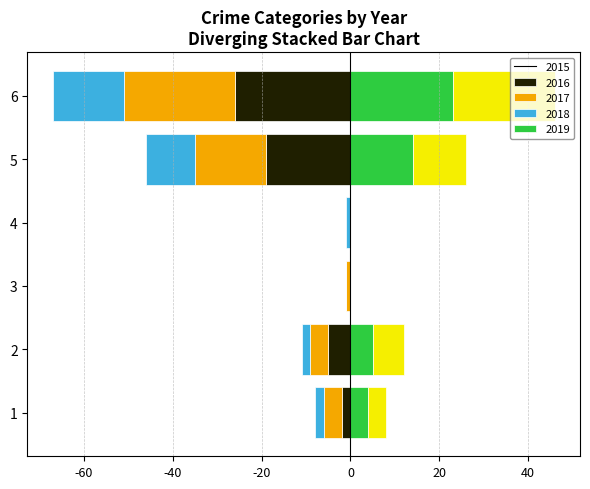

What are all the series names shown in the legend?

2015, 2016, 2017, 2018, 2019